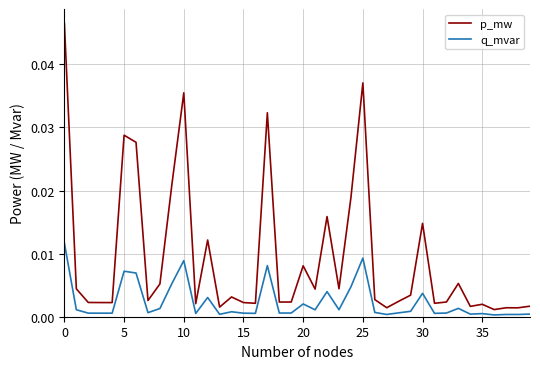

True or false: p_mw and q_mvar intersect in this chart.

False